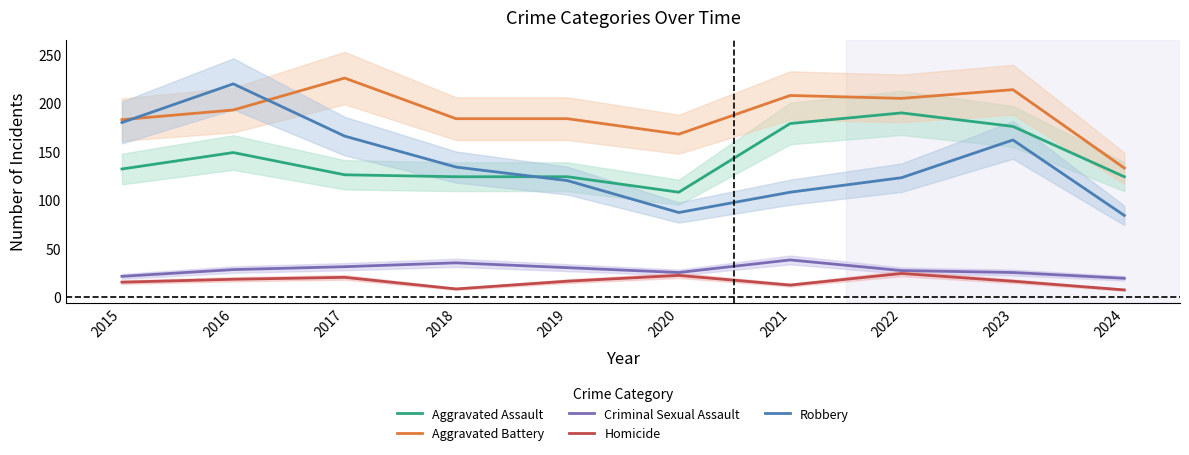

Reading right to left, transcribe all the data shown in this chart.

Aggravated Assault: 124	176	190	179	108	124	124	126	149	132
Aggravated Battery: 133	214	205	208	168	184	184	226	193	183
Criminal Sexual Assault: 19	25	27	38	25	30	35	31	28	21
Homicide: 7	16	24	12	22	16	8	20	18	15
Robbery: 84	162	123	108	87	120	134	166	220	180